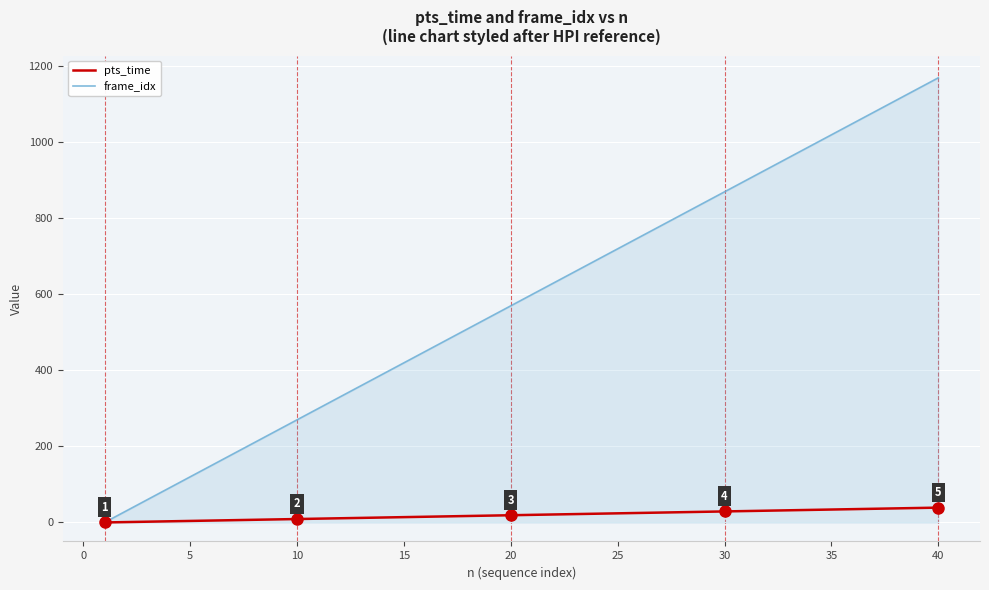

Which series has the largest total across all categories?

frame_idx